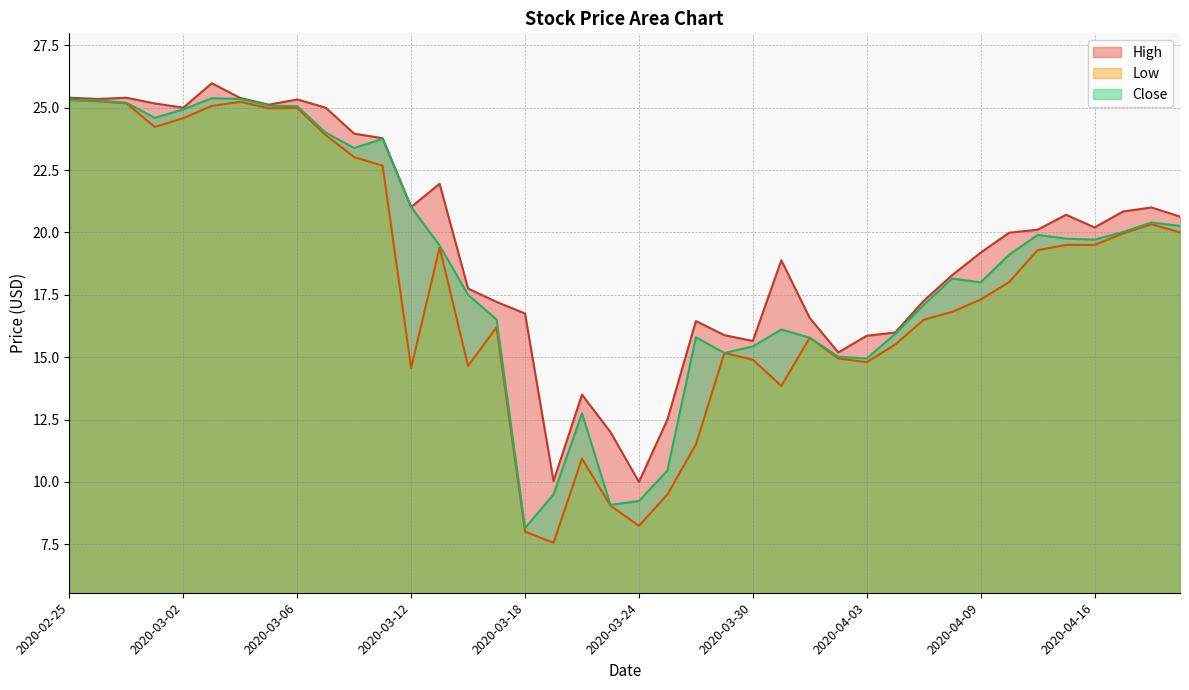

What position from the left is 2020-04-16?

37